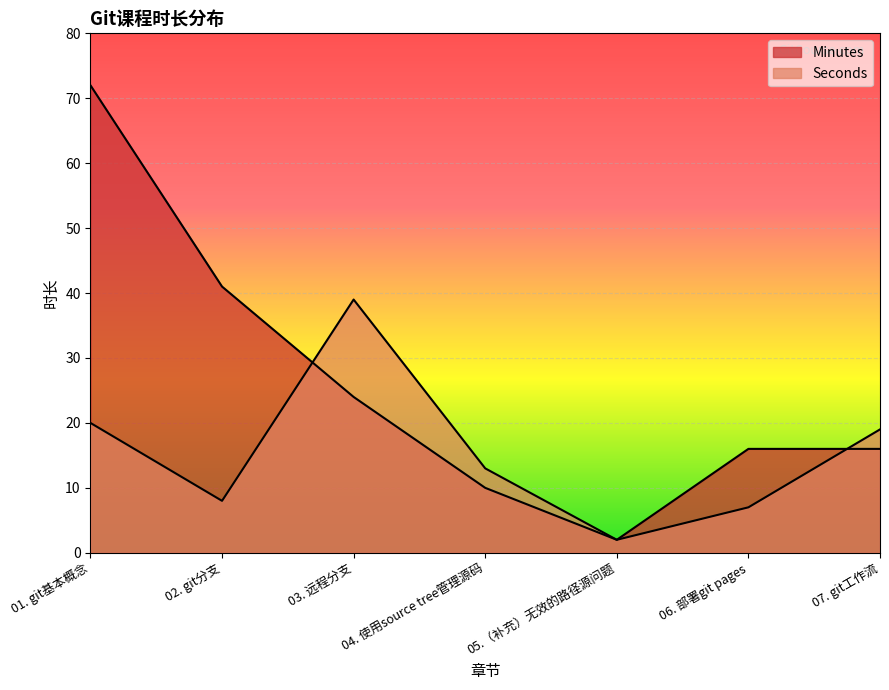

Is the value of Minutes at 07. git工作流 greater than the value of Seconds at 07. git工作流?

No